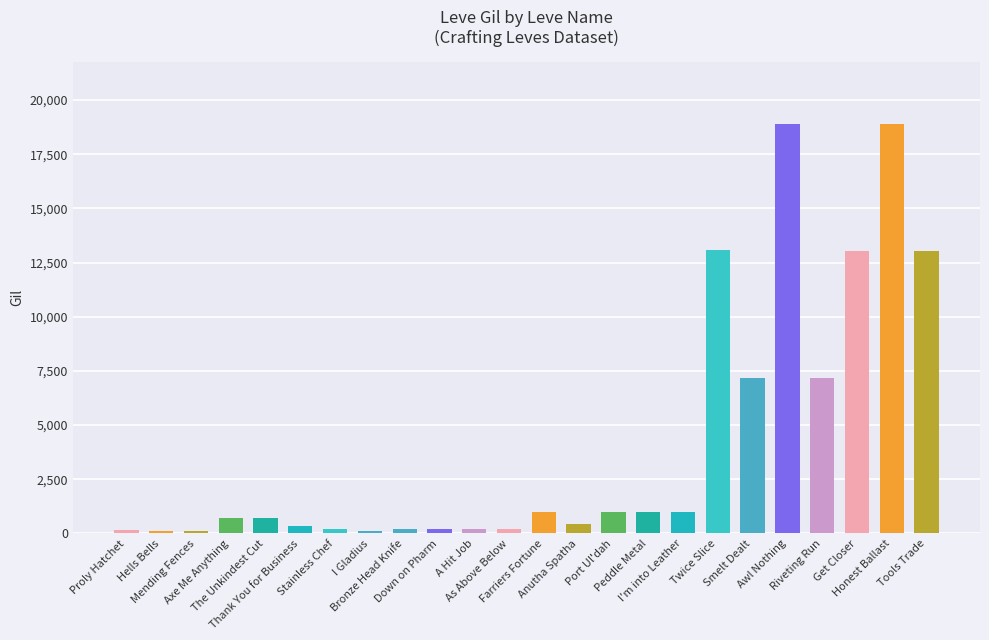

What is the difference between the second highest and minimum values?

18800